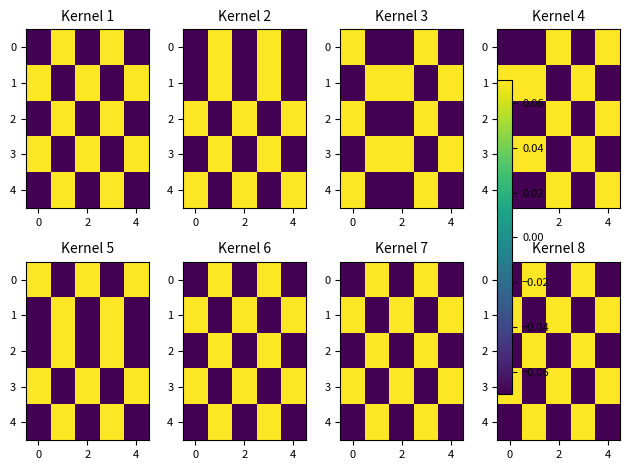

True or false: 3 has a value of 0.1 at 0.

False